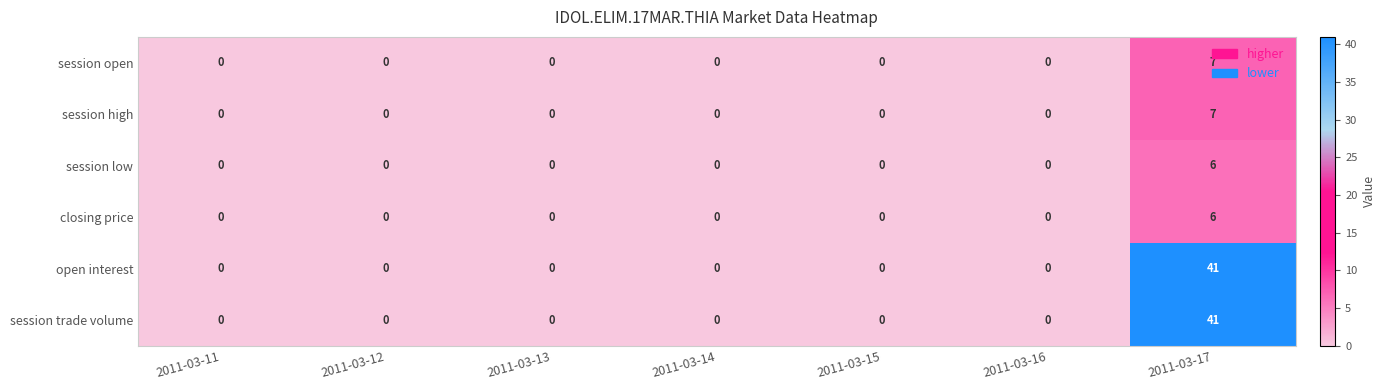

Which category has the highest value across all series?

2011-03-17